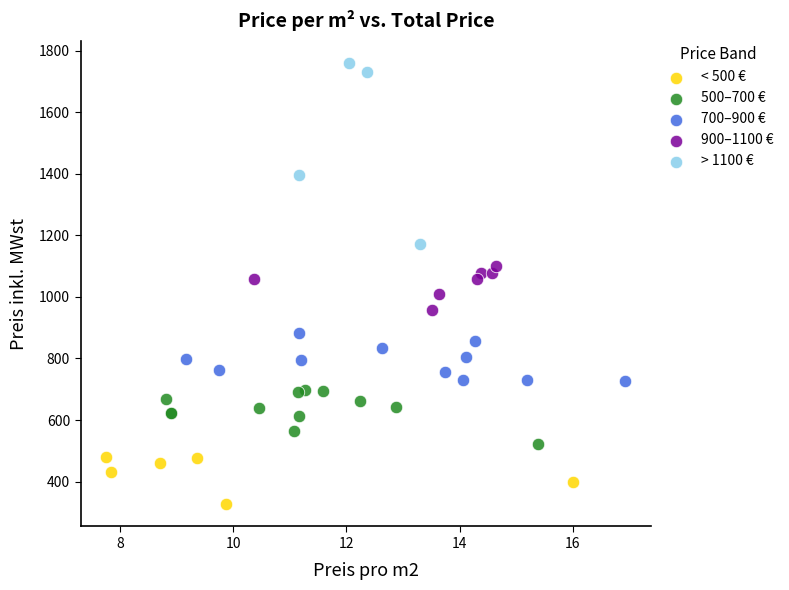

Which series has the widest spread of Y values?

> 1100 €